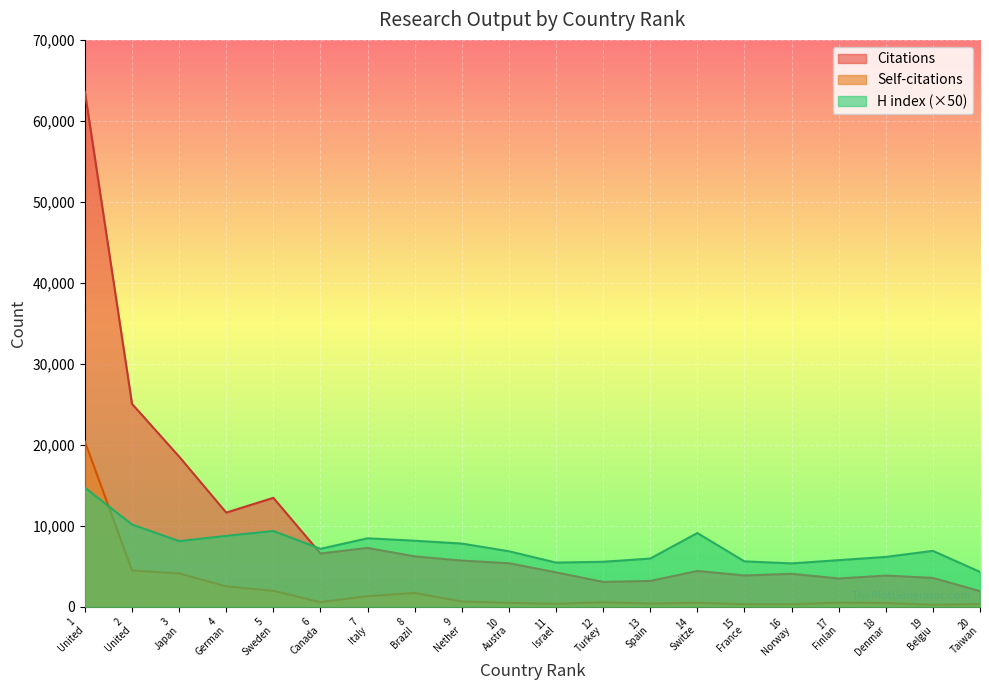

Reading left to right, transcribe all the data shown in this chart.

Citations: 63588	25049	18540	11625	13448	6576	7263	6217	5697	5375	4243	3066	3184	4417	3862	4068	3490	3847	3561	1926
Self-citations: 20393	4480	4113	2510	1967	567	1303	1697	649	479	353	553	391	482	311	304	511	456	243	325
H index: 14700	10150	8100	8750	9350	7150	8450	8150	7800	6850	5450	5550	5950	9100	5600	5350	5750	6150	6900	4300